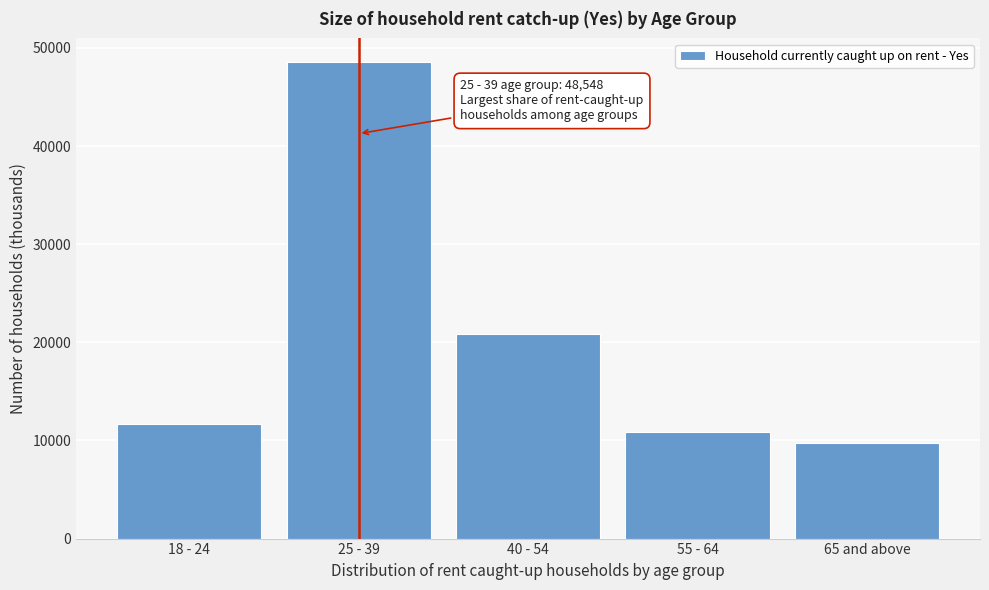

Reading left to right, extract all data points from this chart.

11638	48548	20863	10906	9773